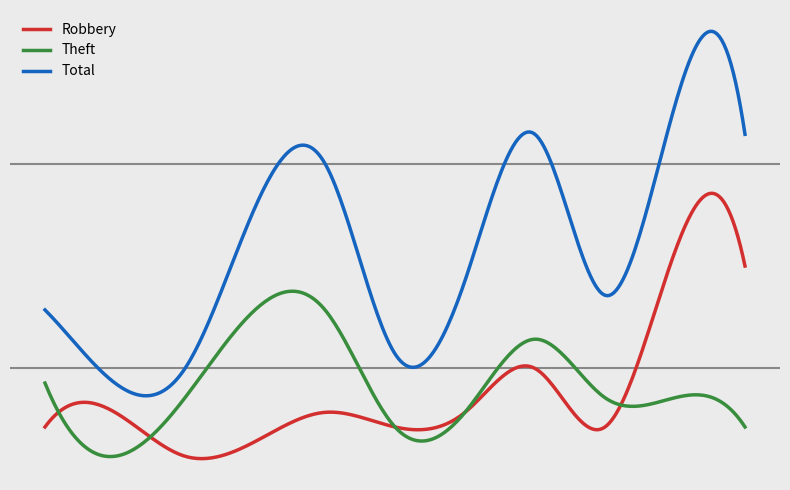

At how many categories does at least one series exceed 5?

11